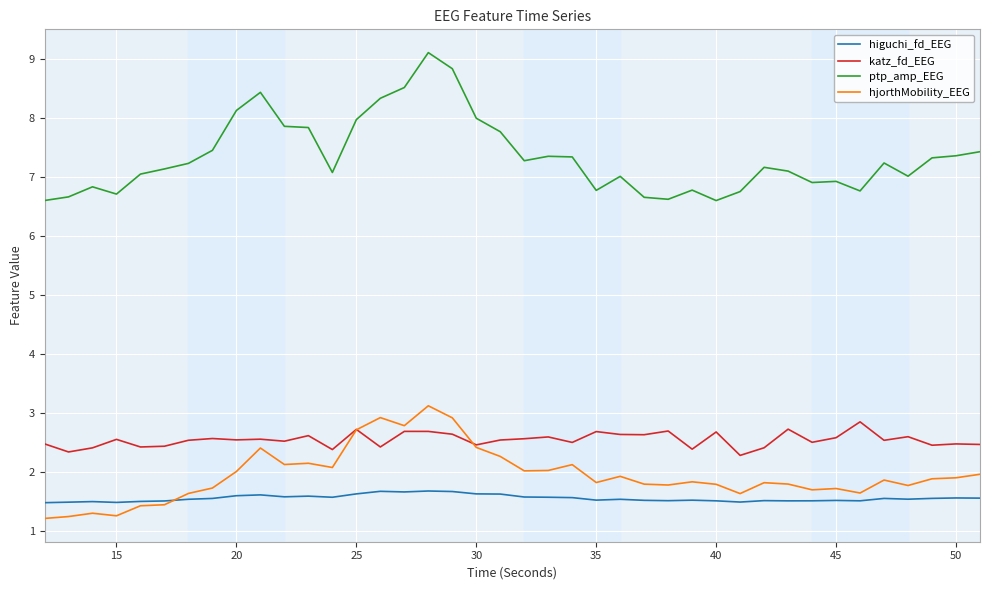

Which series has the largest total across all categories?

ptp_amp_EEG